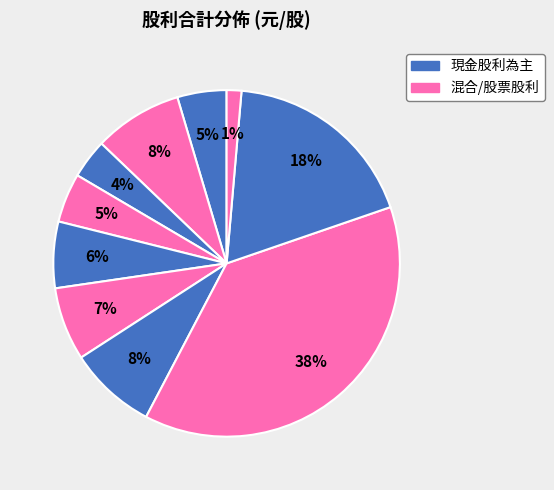

Count the number of slices in the pie.

10